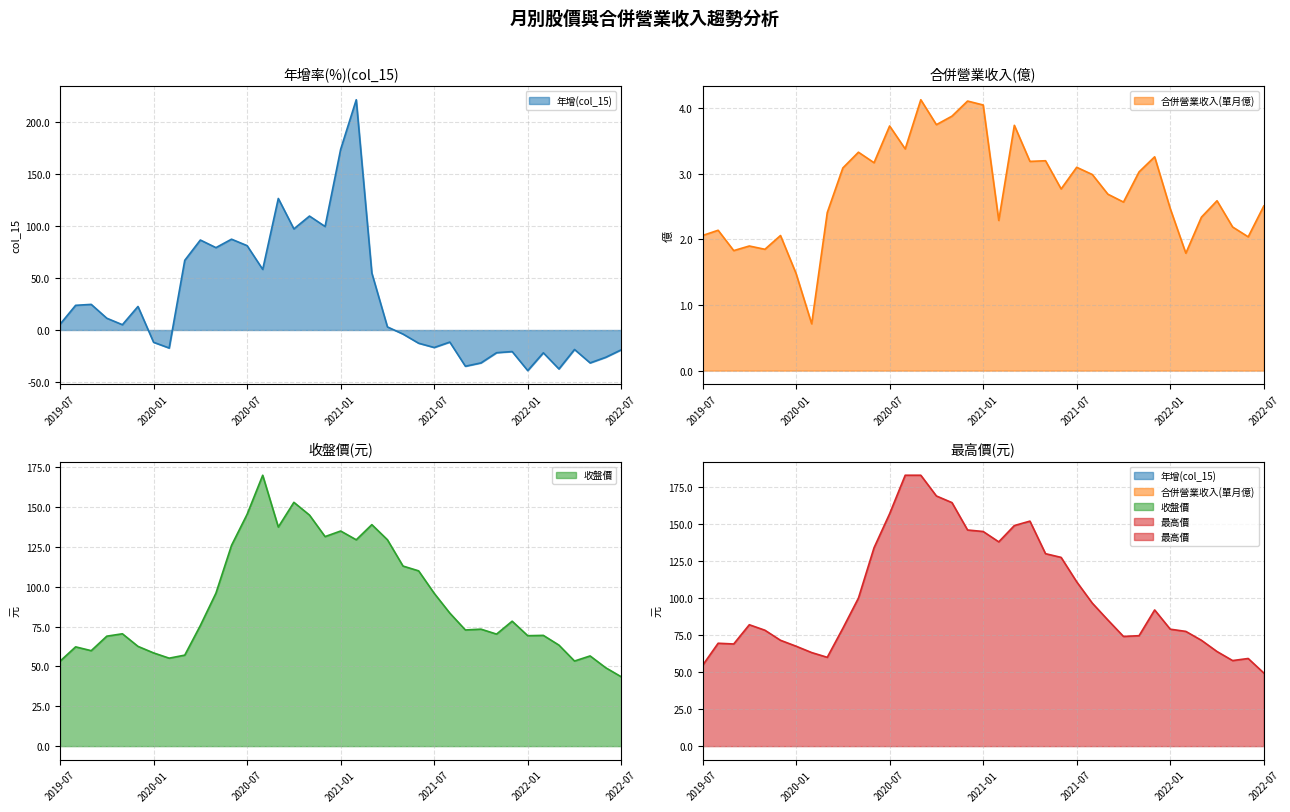

What is the approximate value of 最高價 at 2020-02?

63.2